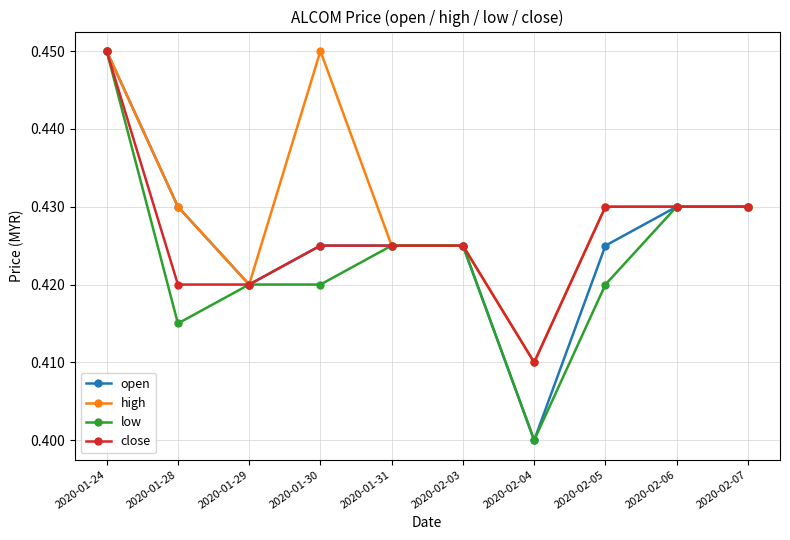

Which series changed the most between 2020-01-24 and 2020-02-05?

low